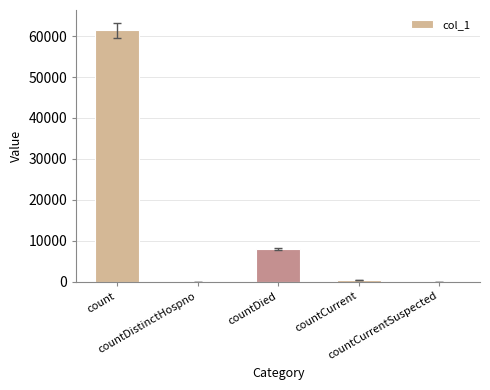

Reading right to left, transcribe all the data shown in this chart.

countCurrentSuspected=0	countCurrent=409	countDied=8075	countDistinctHospno=0	count=61377